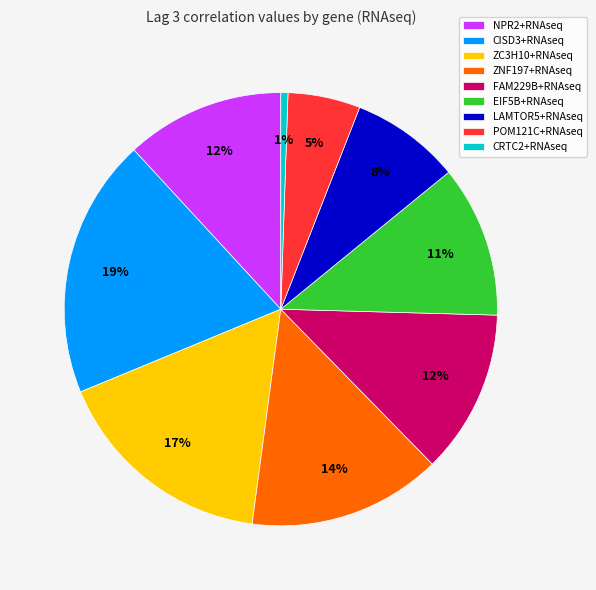

What is the smallest slice in the pie chart?

CRTC2+RNAseq